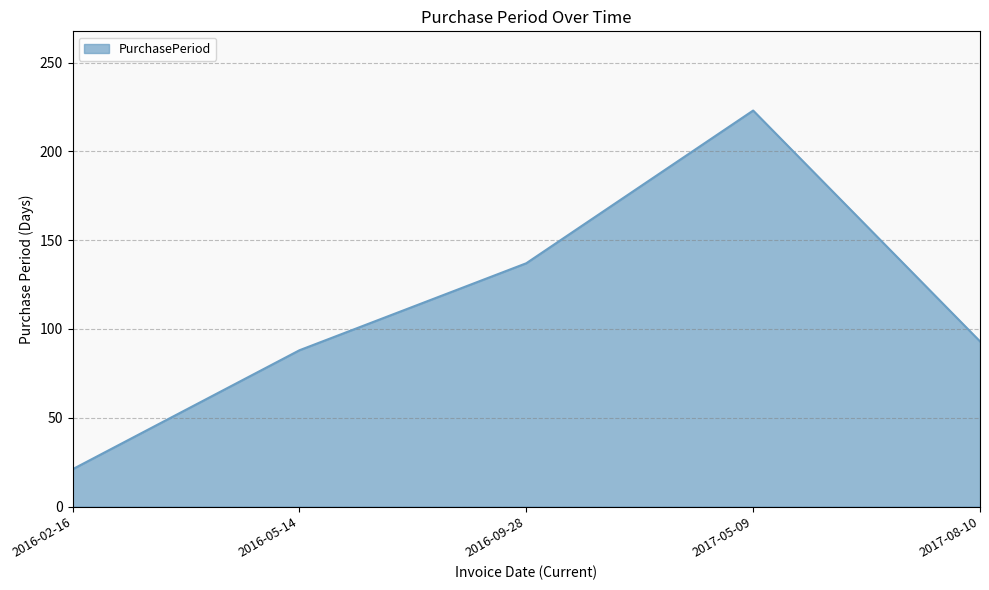

Reading right to left, extract all data points from this chart.

2017-08-10=93	2017-05-09=223	2016-09-28=137	2016-05-14=88	2016-02-16=21